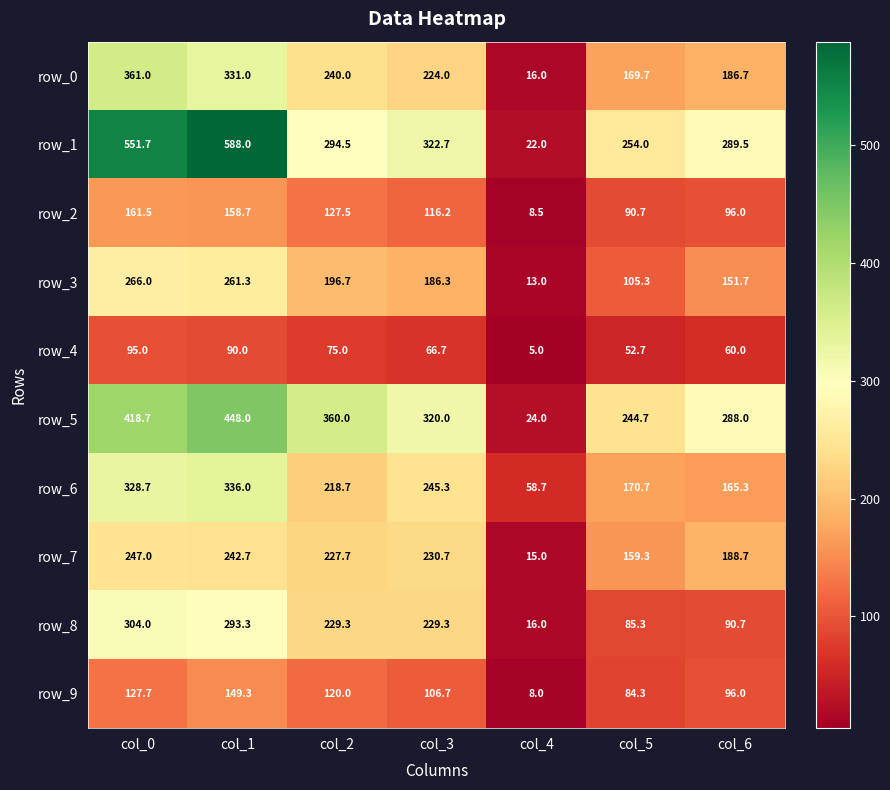

How many distinct data groups are displayed?

10